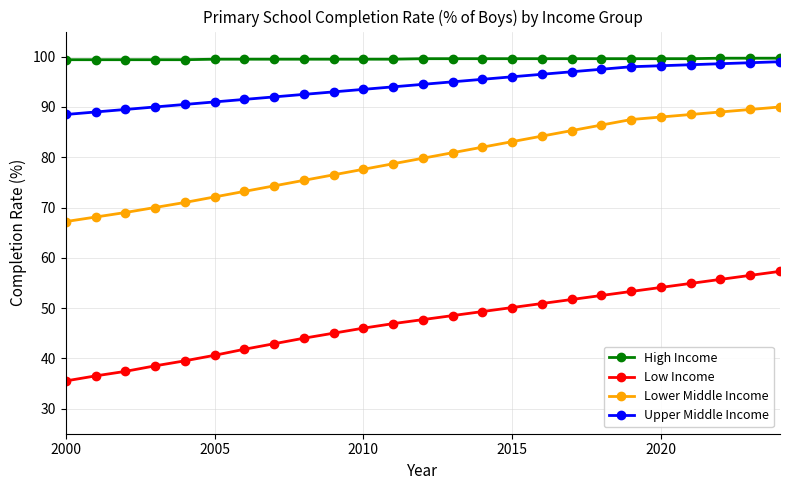

True or false: Low Income and Lower Middle Income cross at least once.

False